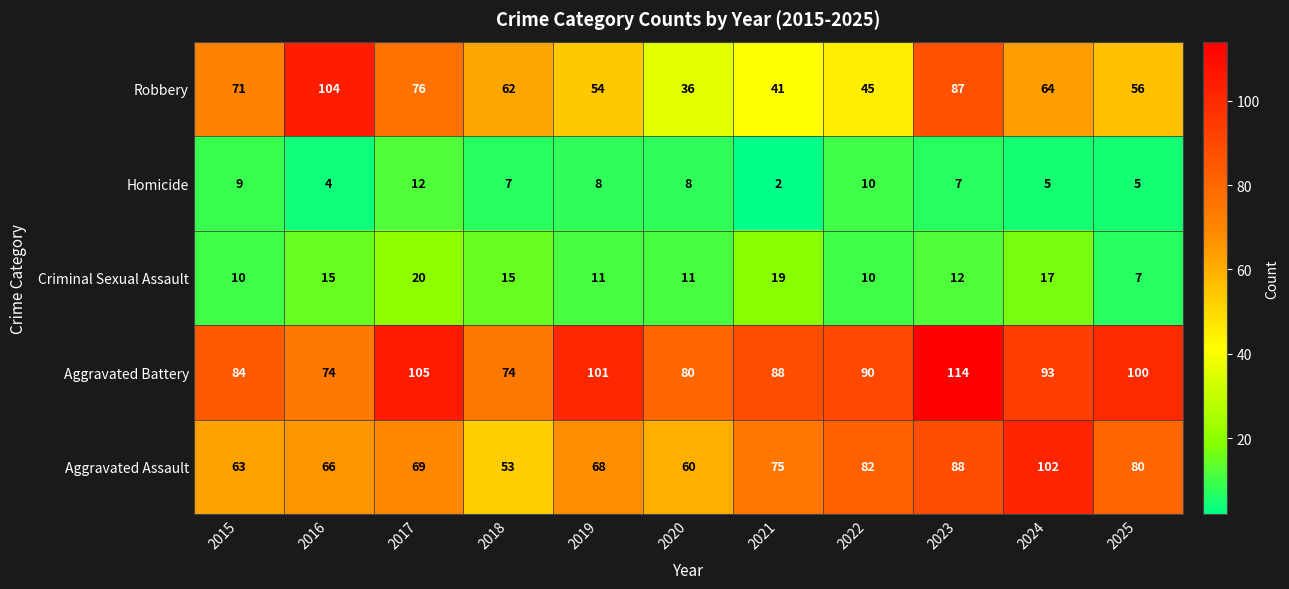

Is it true that Homicide equals 4 at 2022?

False